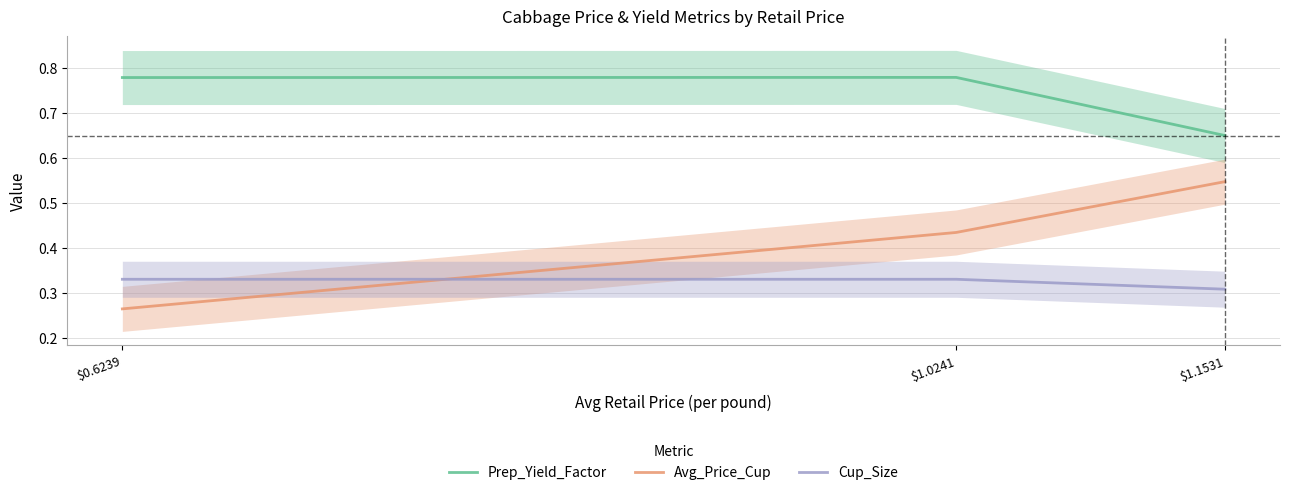

What is the average value of the Cup_Size series?

0.3